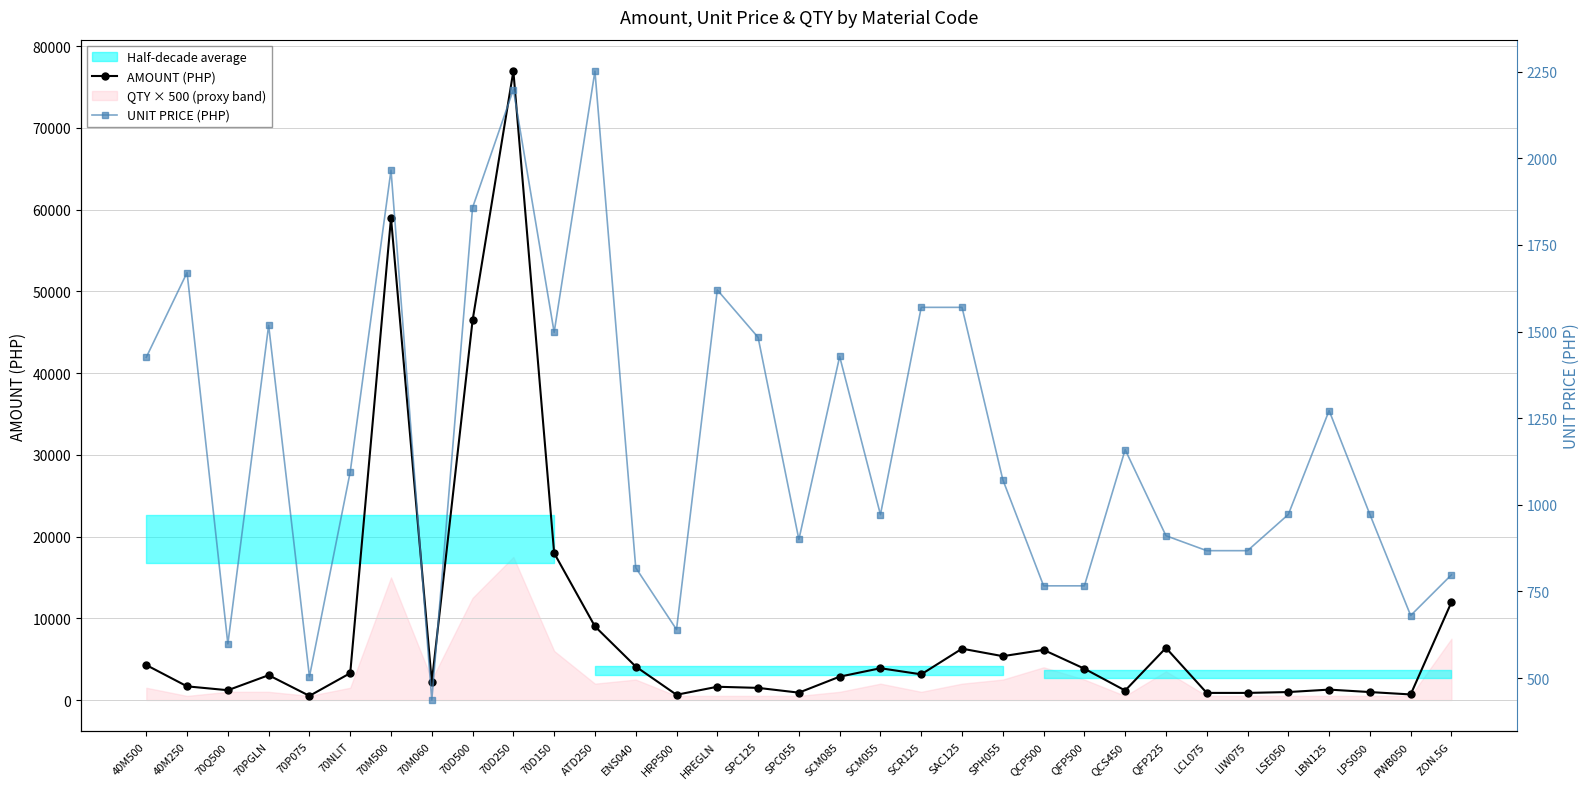

Which series changed the most between ATD250 and SCR125?

AMOUNT (PHP)